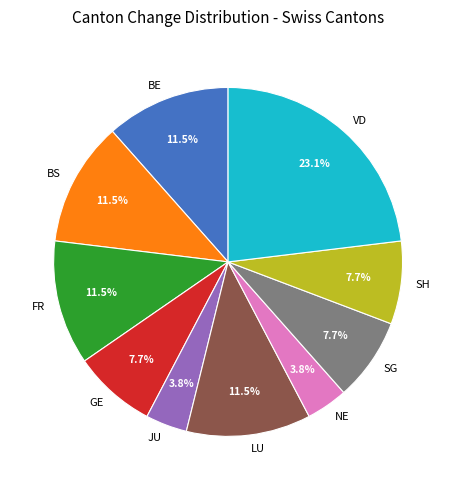

To the nearest percent, what is the difference between the largest and smallest slice percentages?

19%